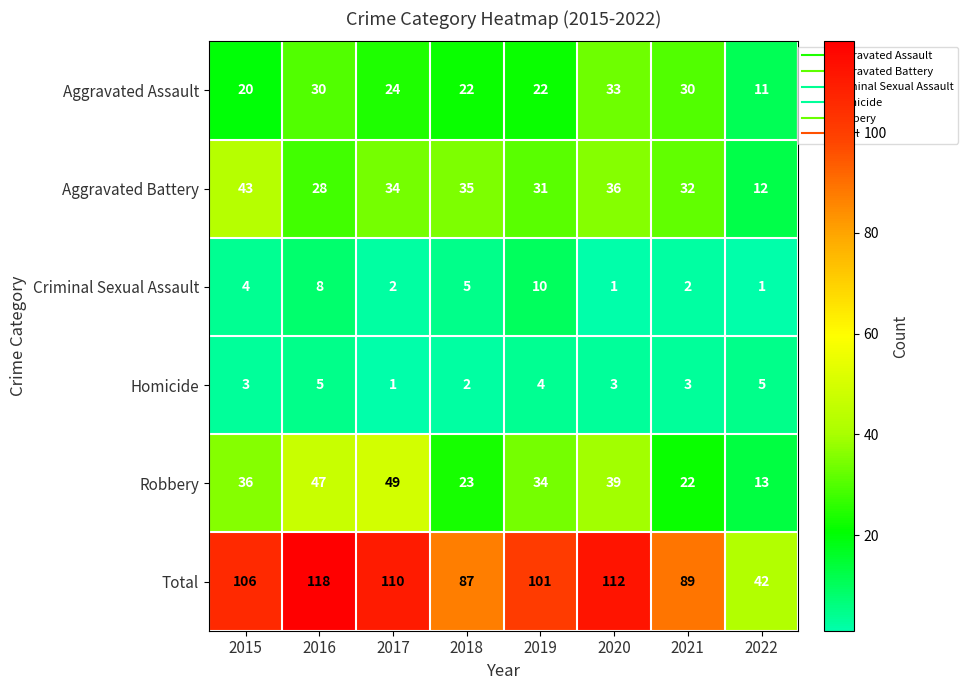

What is the greatest value displayed?

118